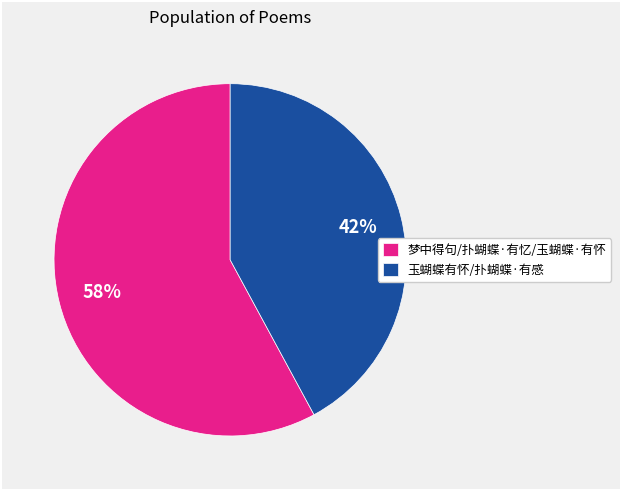

Is it true that 玉蝴蝶有怀/扑蝴蝶·有感 is 53% of the pie?

False